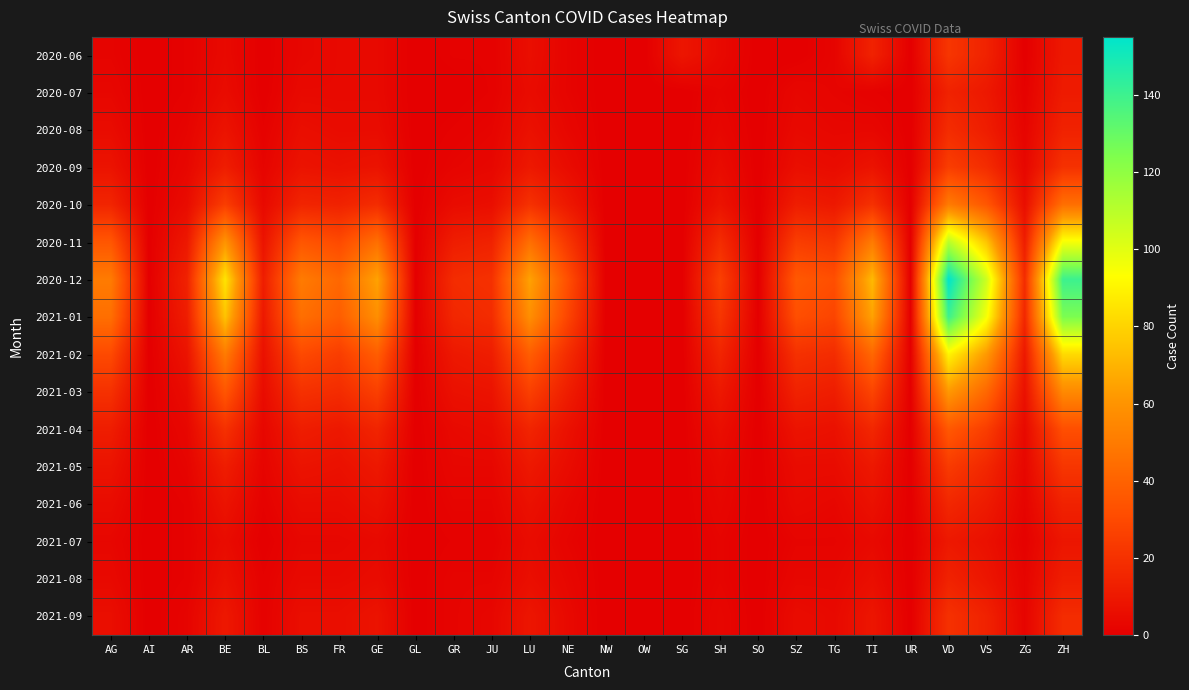

What is the difference between the highest and lowest values at ZG?

18